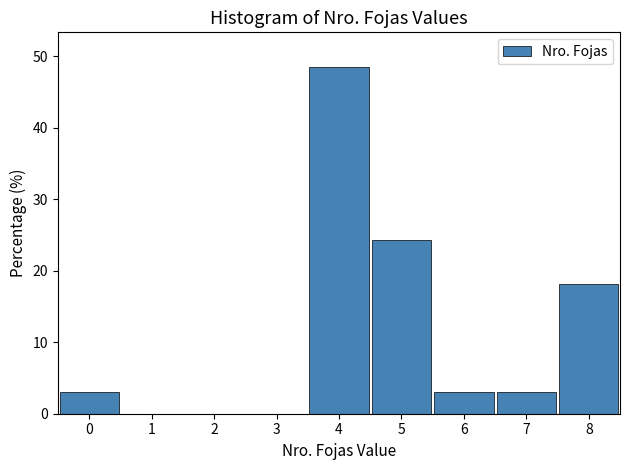

How tall is the bar that spans 6.5 to 7.5 on the x-axis? The values are not printed on the chart, so give them approximately, as read against the axis.

3